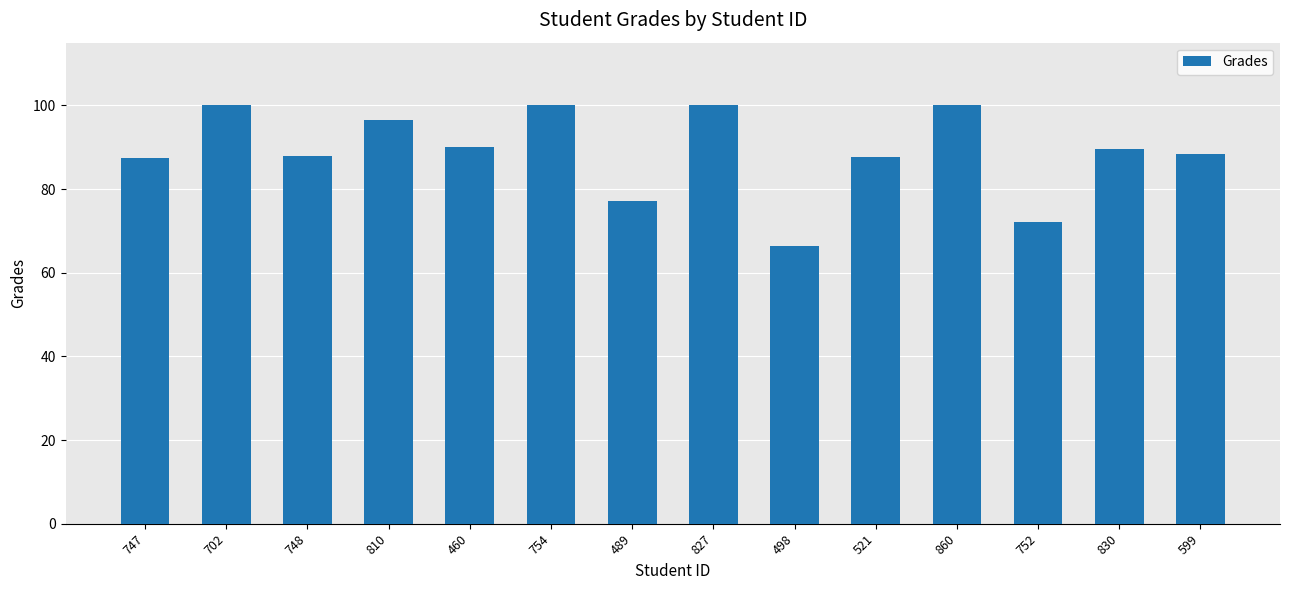

What is the change in value from 702 to 599?

-11.6